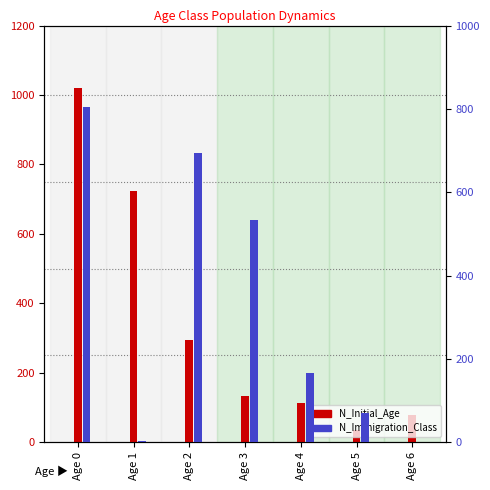

What is the spread (max minus min) of values at Age 0?

214